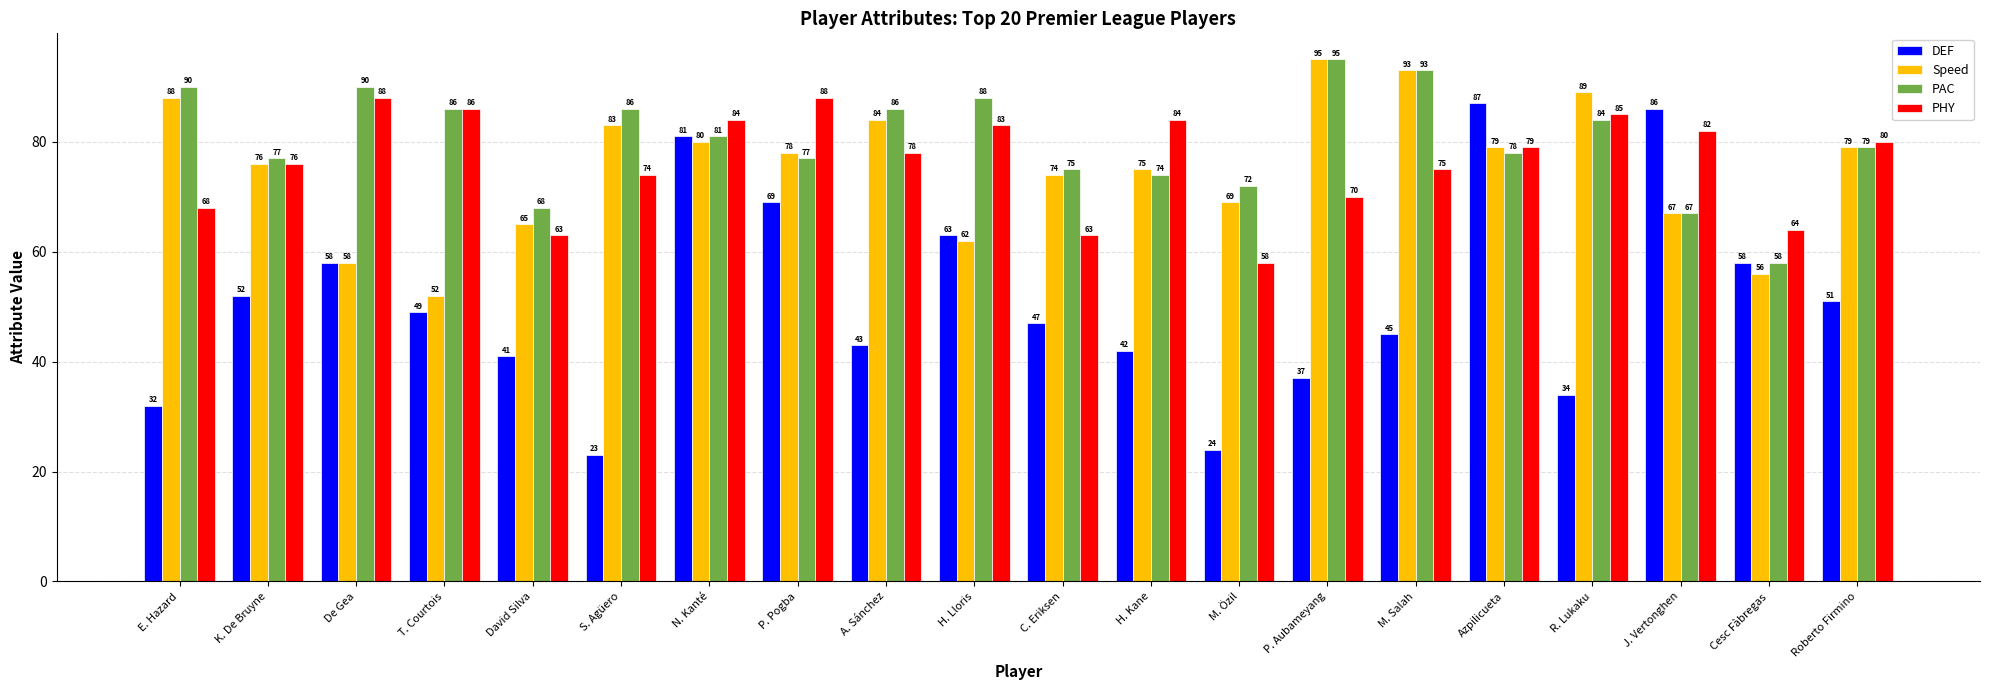

Which series has the largest total across all categories?

PAC